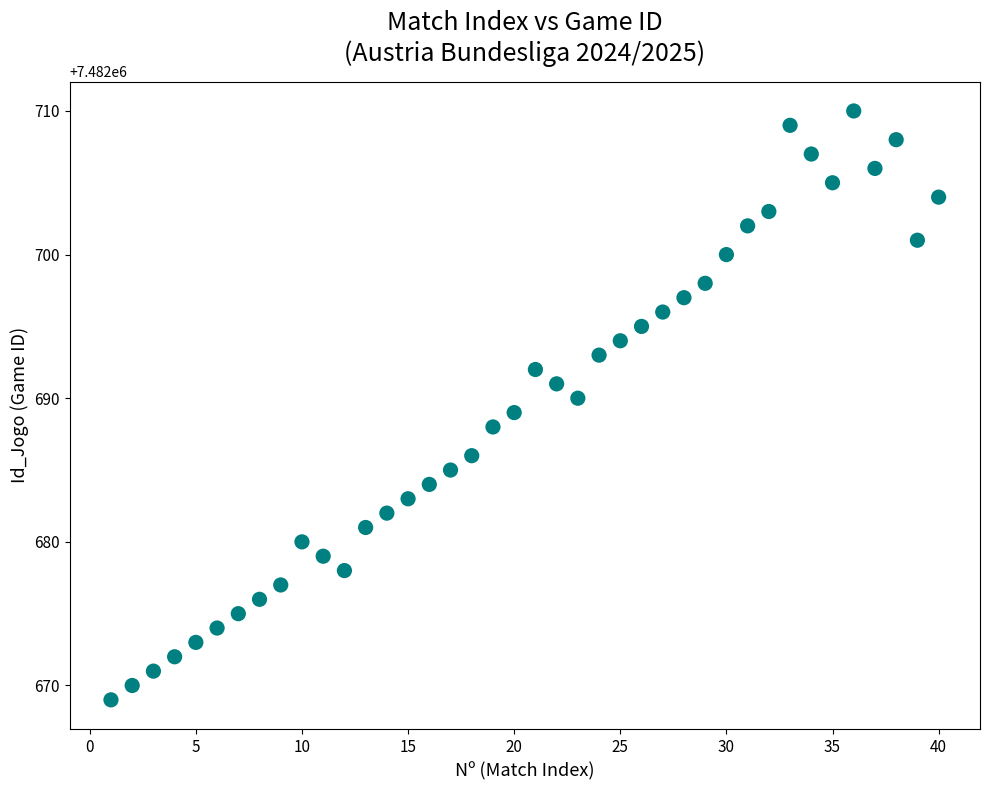

What is the range of X values (max minus min)?

39